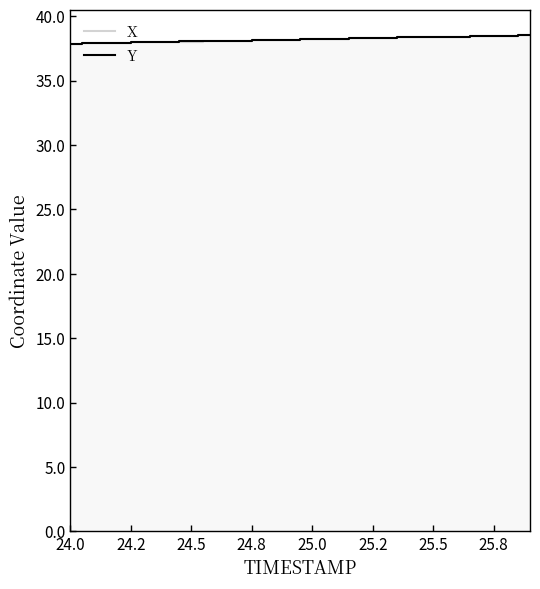

Is it true that X equals 38.0 at 24.5?

True